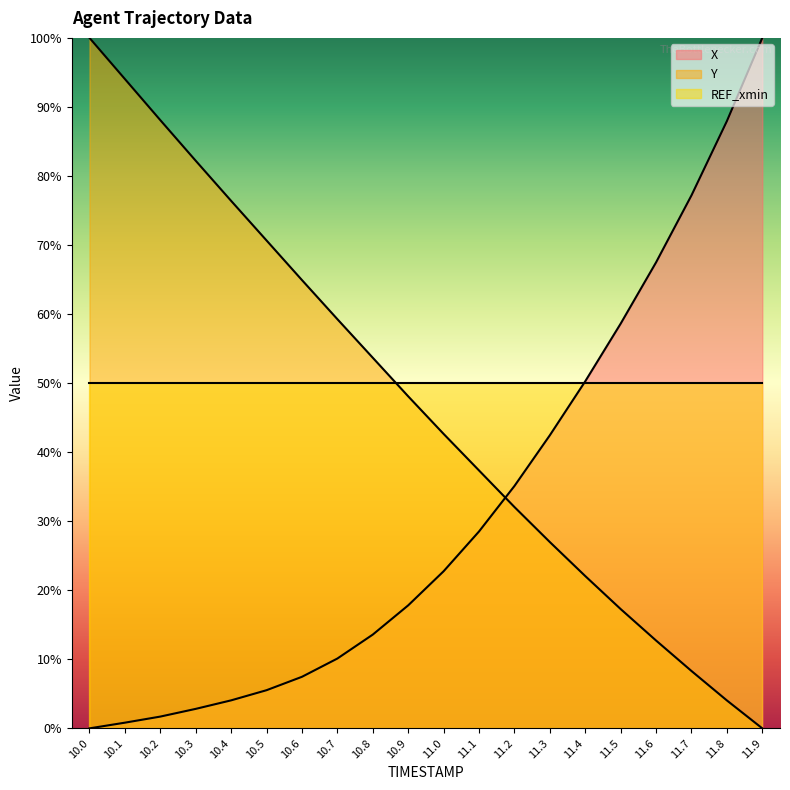

At which label does X reach its peak?

11.9